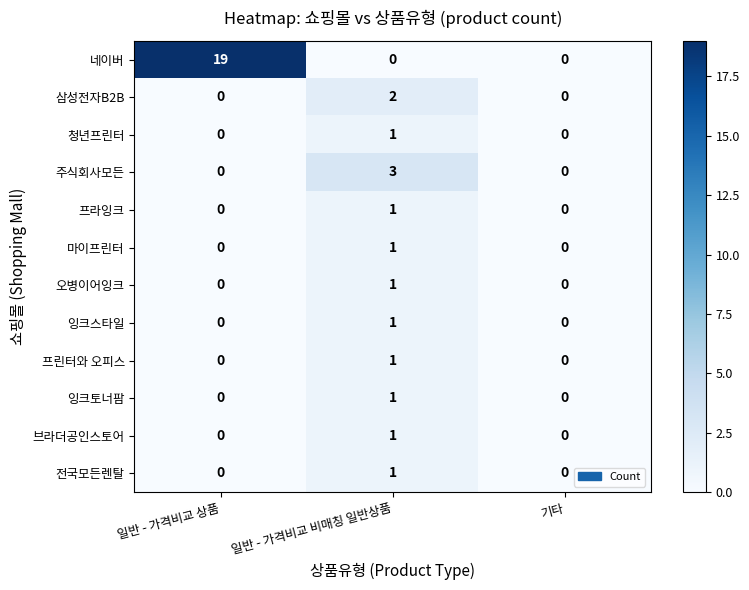

What is the maximum value shown in the chart?

19